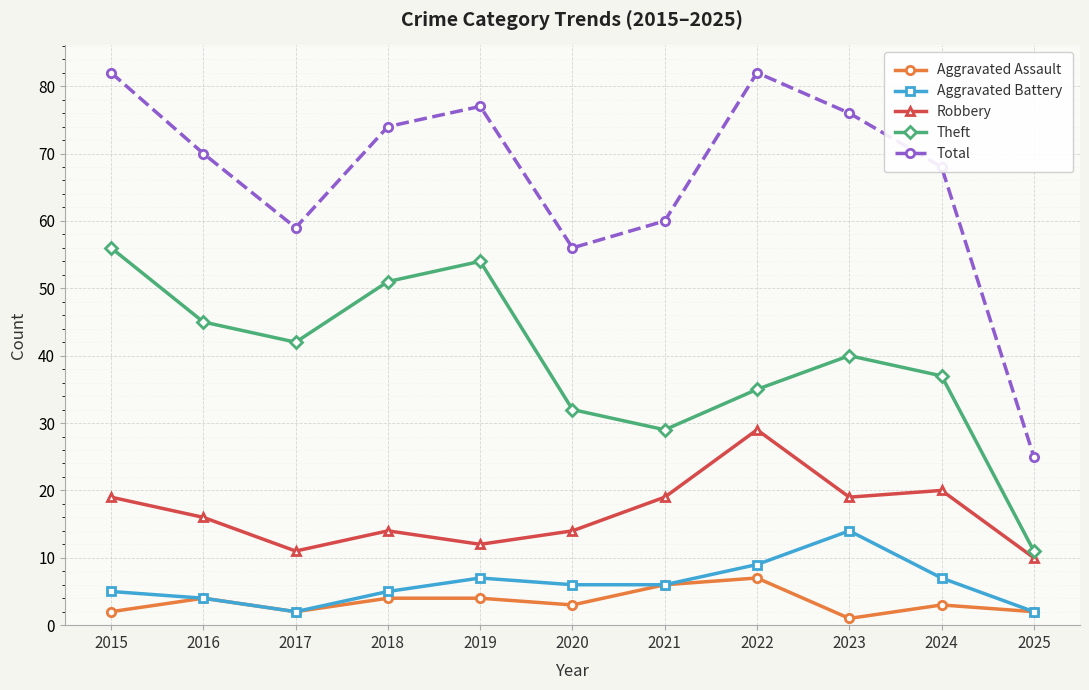

What is the spread (max minus min) of values at 2024?

65